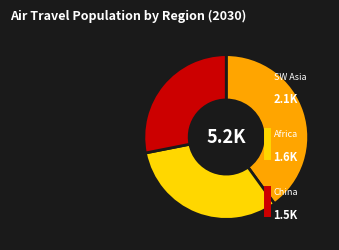

True or false: SW Asia accounts for 32% of the total.

False